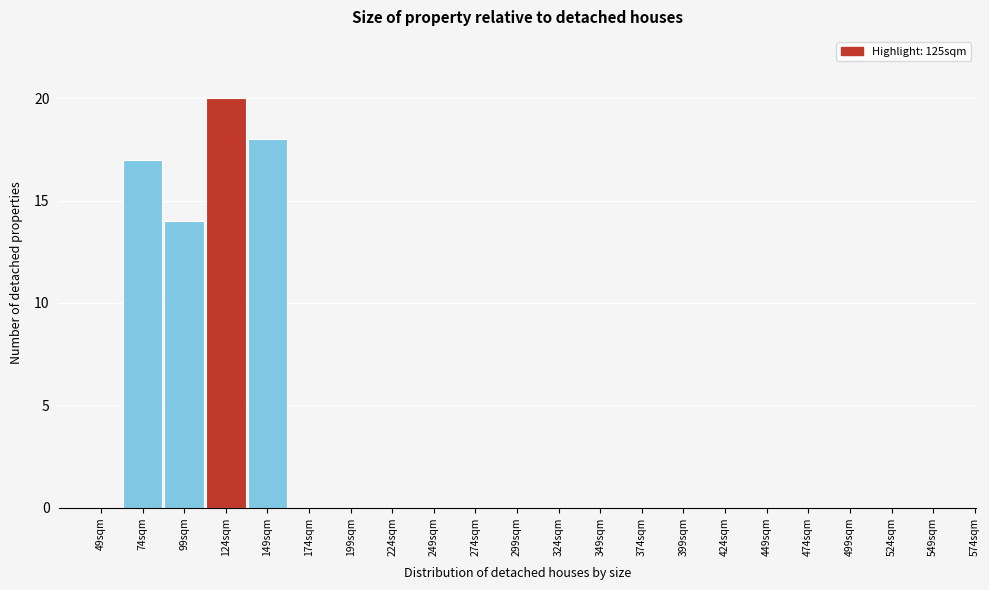

Reading left to right, transcribe all the data shown in this chart.

49sqm=0	74sqm=17	99sqm=14	124sqm=20	149sqm=18	174sqm=0	199sqm=0	224sqm=0	249sqm=0	274sqm=0	299sqm=0	324sqm=0	349sqm=0	374sqm=0	399sqm=0	424sqm=0	449sqm=0	474sqm=0	499sqm=0	524sqm=0	549sqm=0	574sqm=0